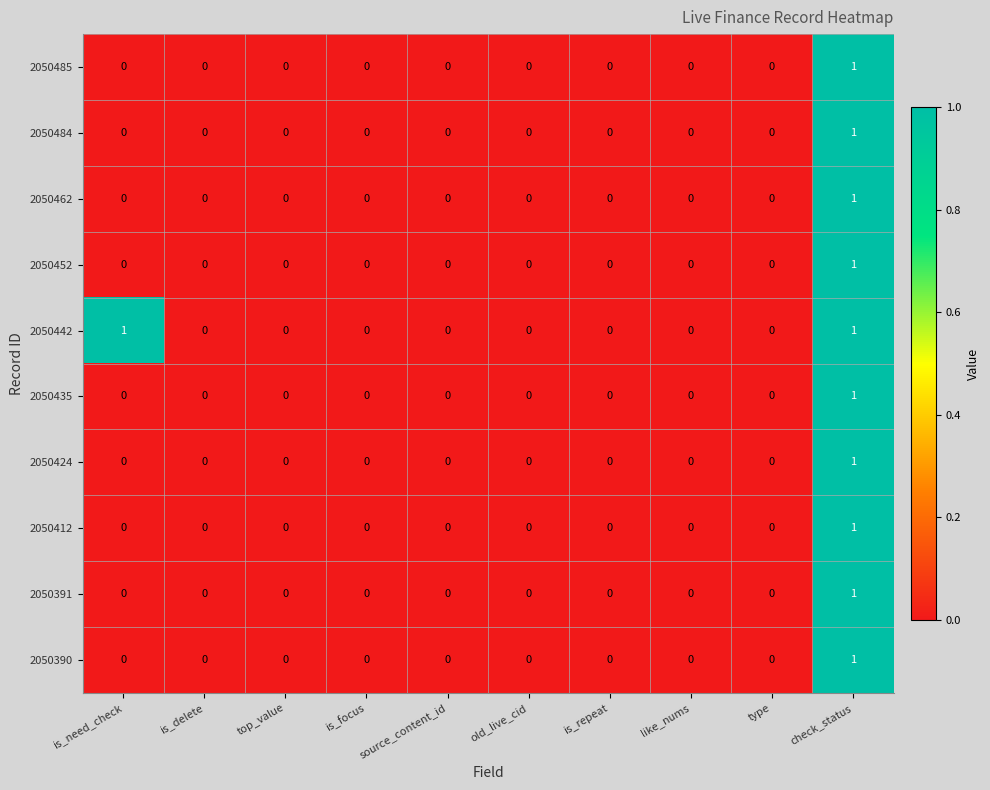

Is it true that 2050390 equals -1 at is_delete?

False